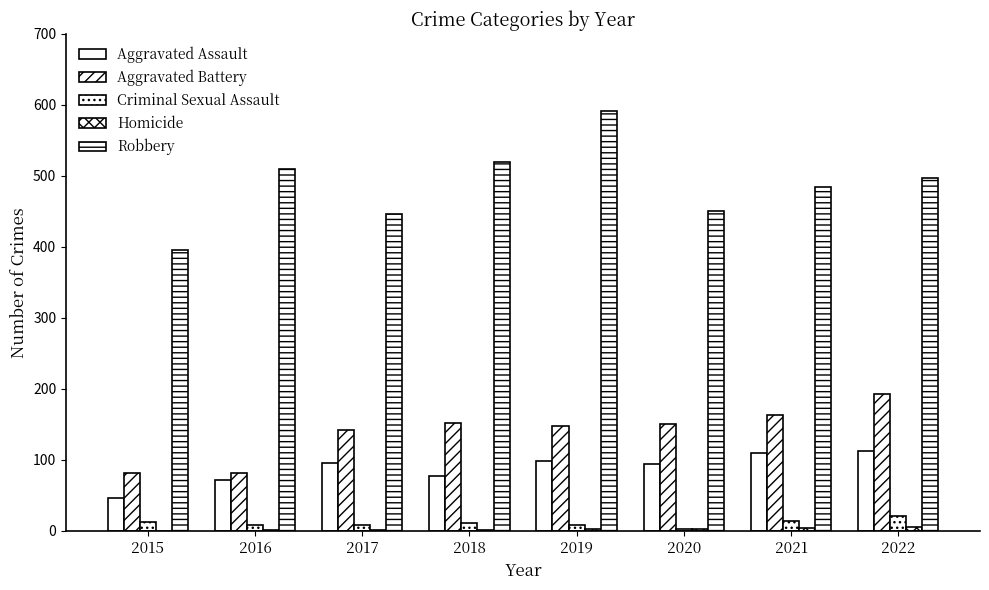

The value of Aggravated Battery at 2015 is 82. True or false?

True